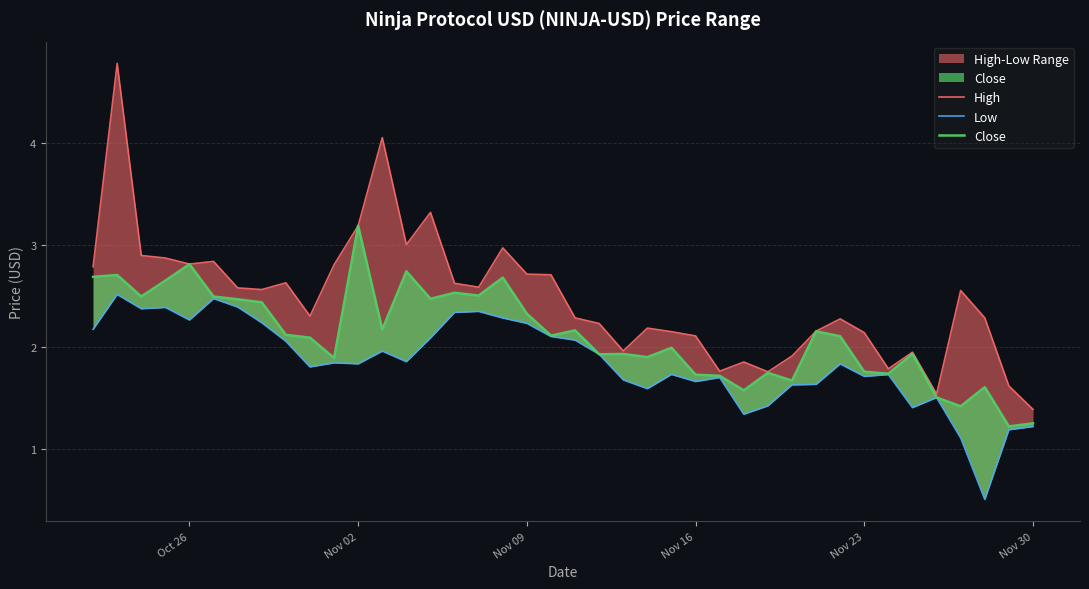

True or false: Low has a value of 2.3 at 28.

False